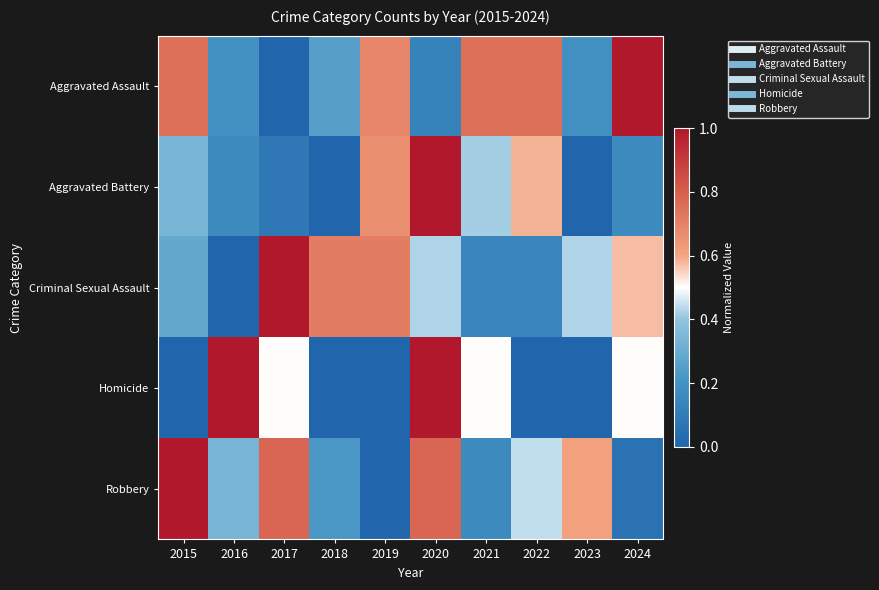

Which series has the largest total across all categories?

Aggravated Assault